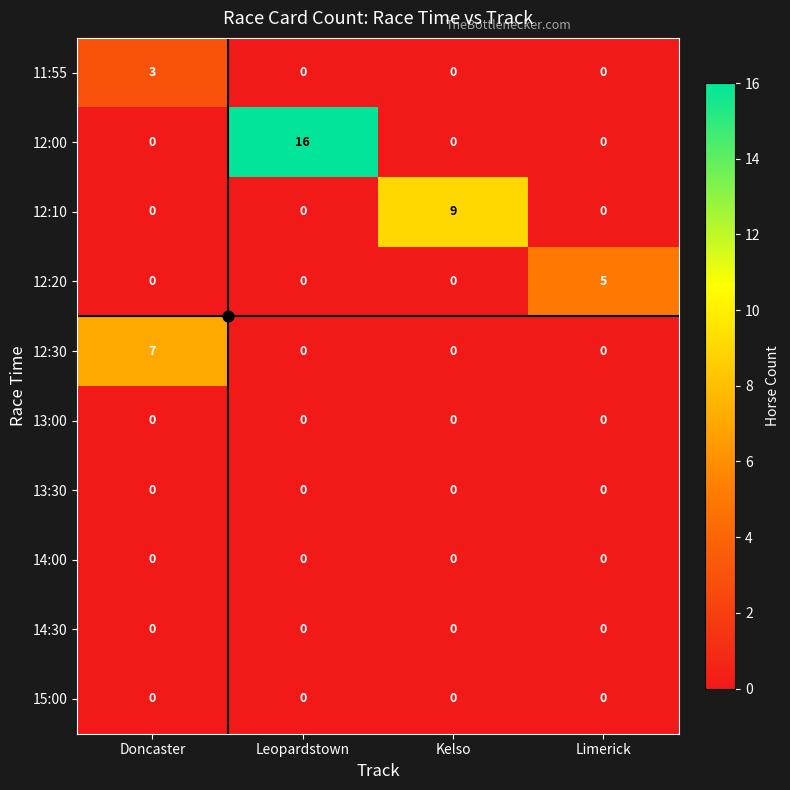

Between Doncaster and Leopardstown, which series saw the biggest shift?

12:00